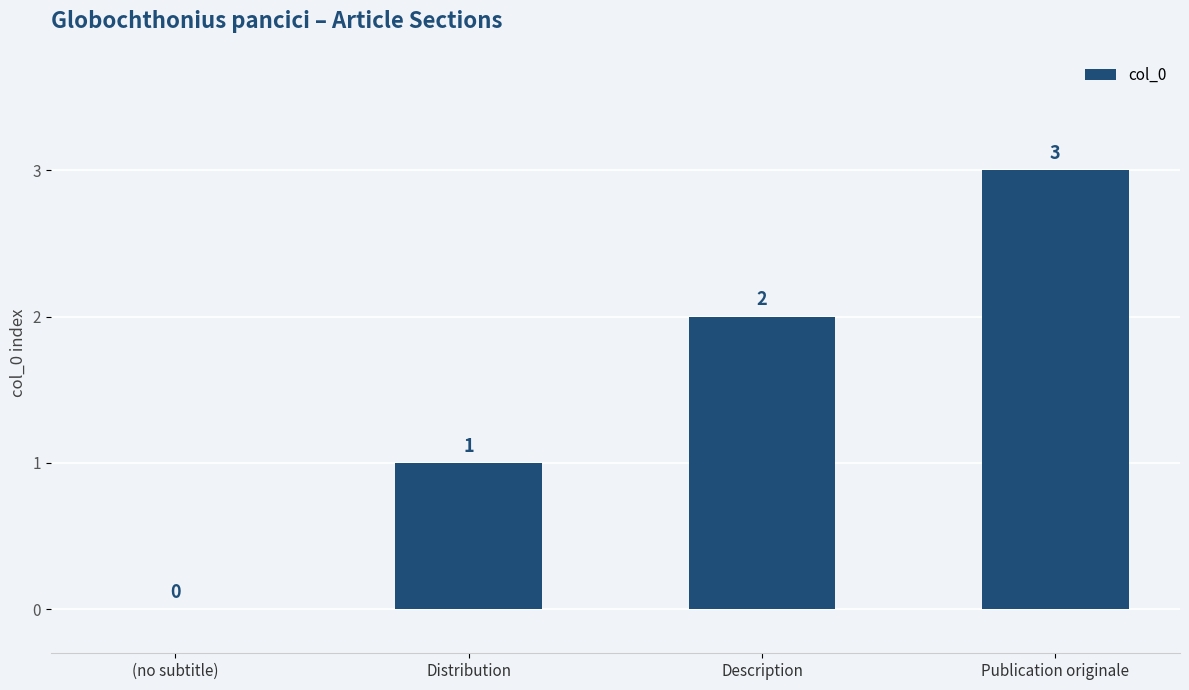

The chart shows a value of 2 at Description. True or false?

True